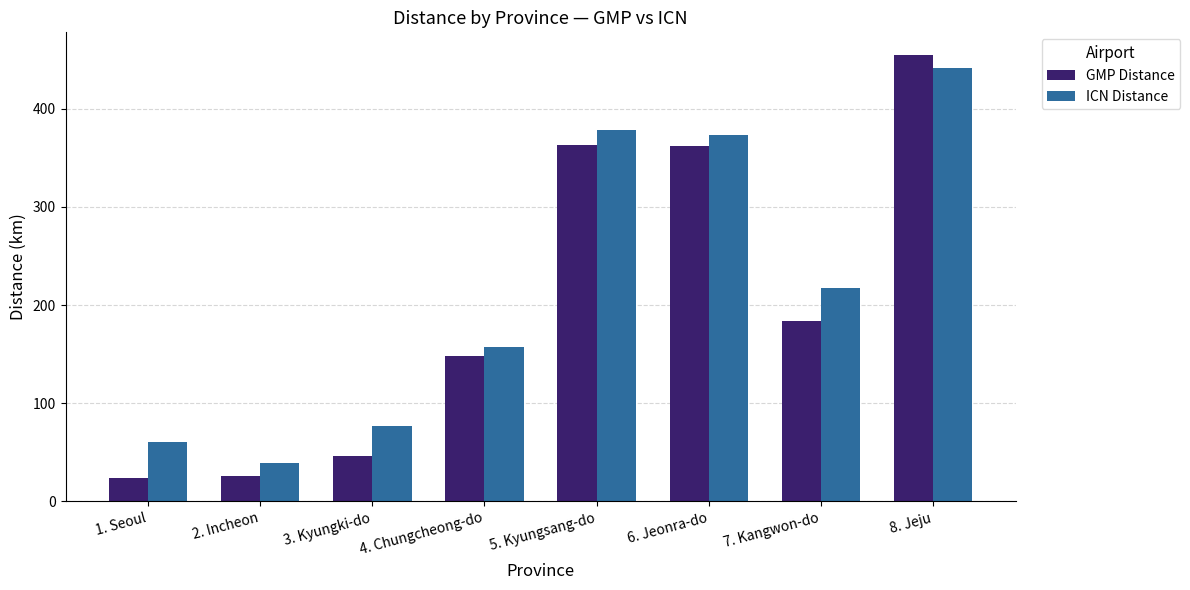

At 7. Kangwon-do, list the series in order from smallest to largest.

GMP Distance, ICN Distance